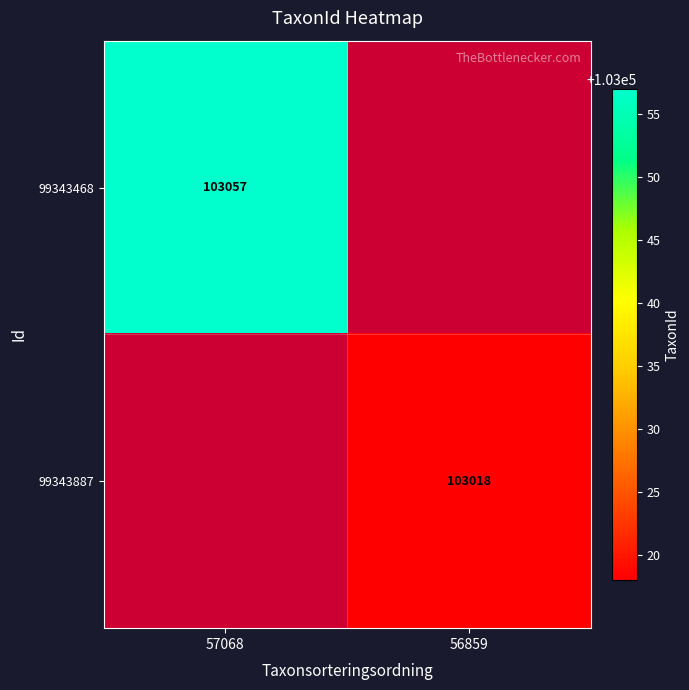

The 99343887 series shows 103018 at 56859. True or false?

True